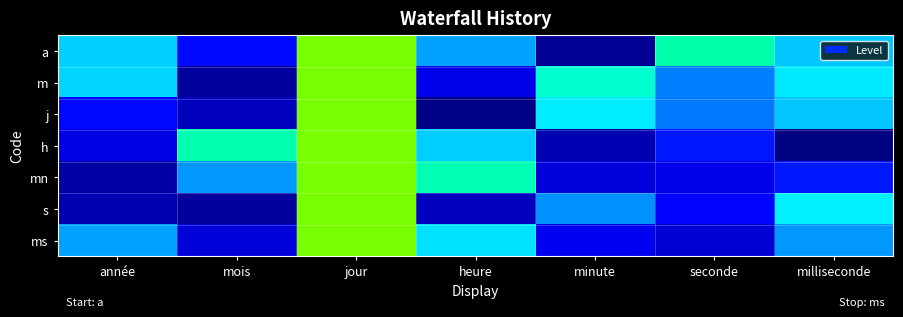

Between année and minute, which is larger?

année